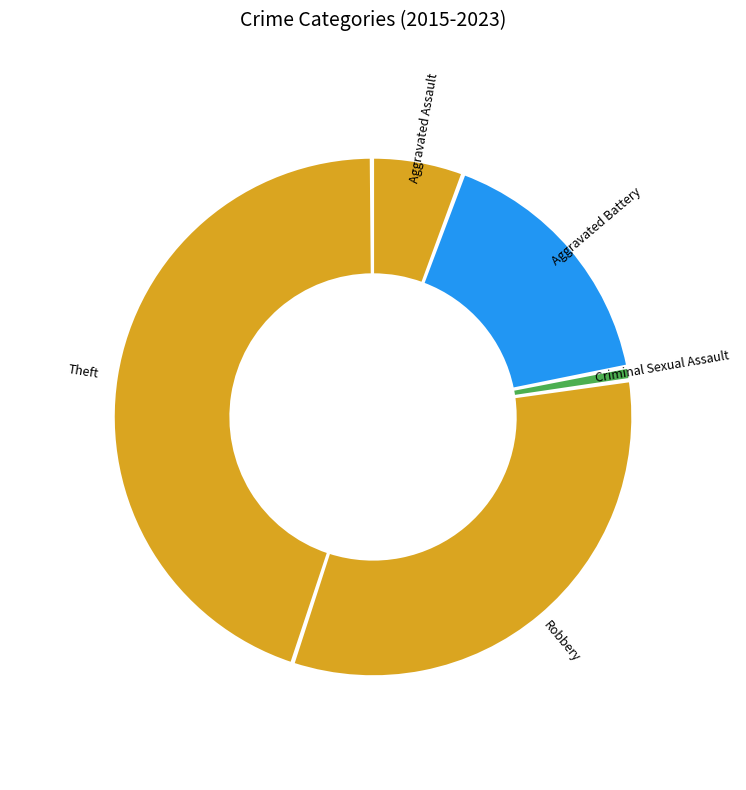

Rank the categories by value from lowest to highest.

Criminal Sexual Assault, Aggravated Assault, Aggravated Battery, Robbery, Theft